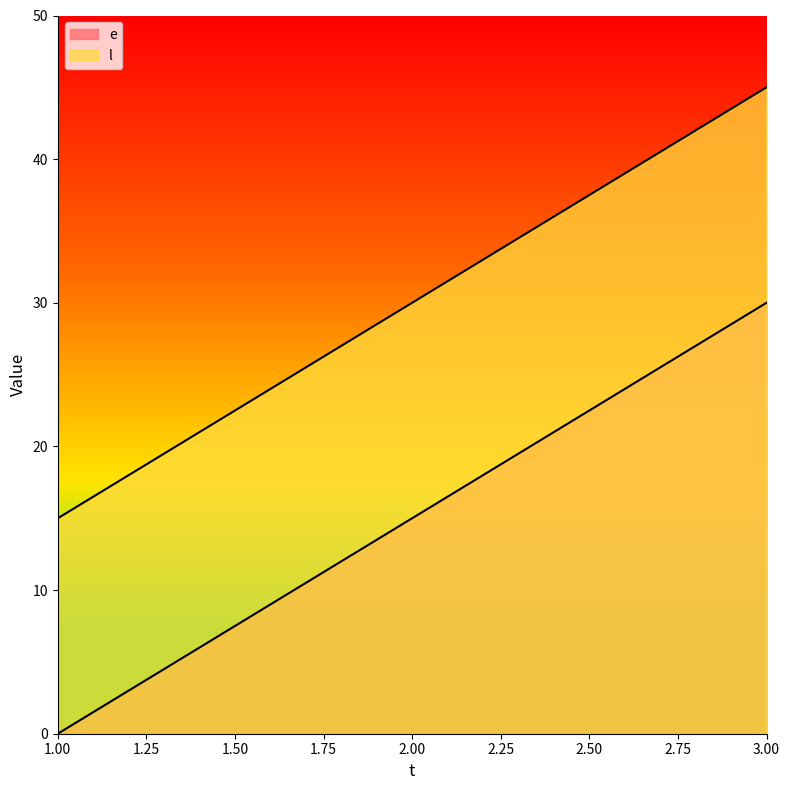

What is the spread (max minus min) of values at 2?

15